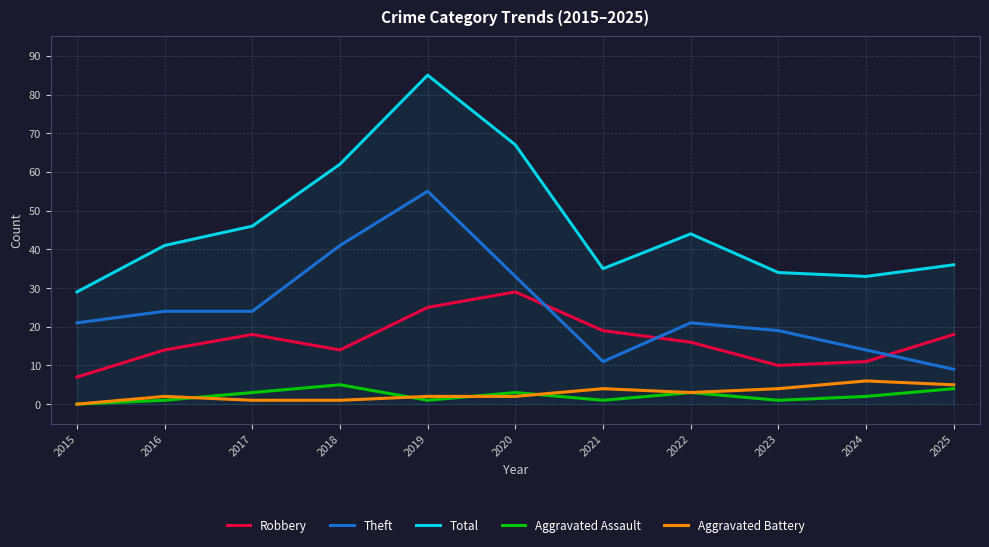

What is the total value across all series at 2020?

134